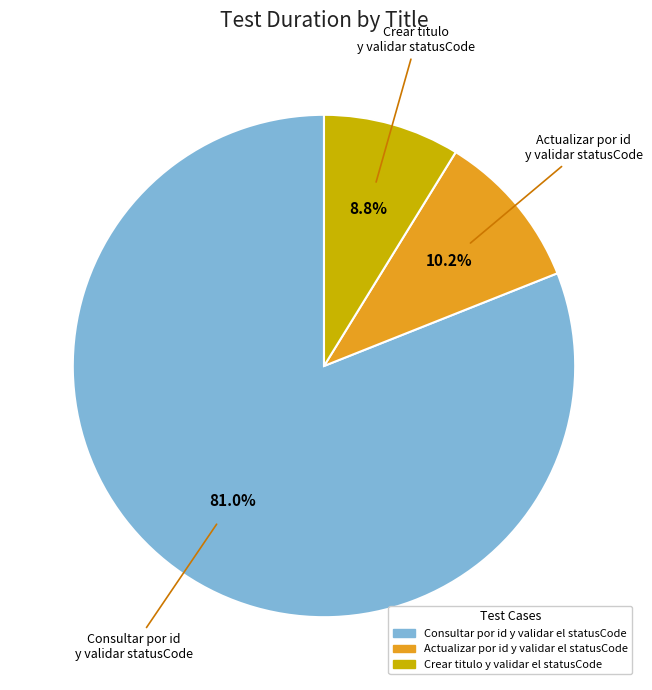

Does Consultar por id y validar el statusCode represent more than half of the total?

Yes